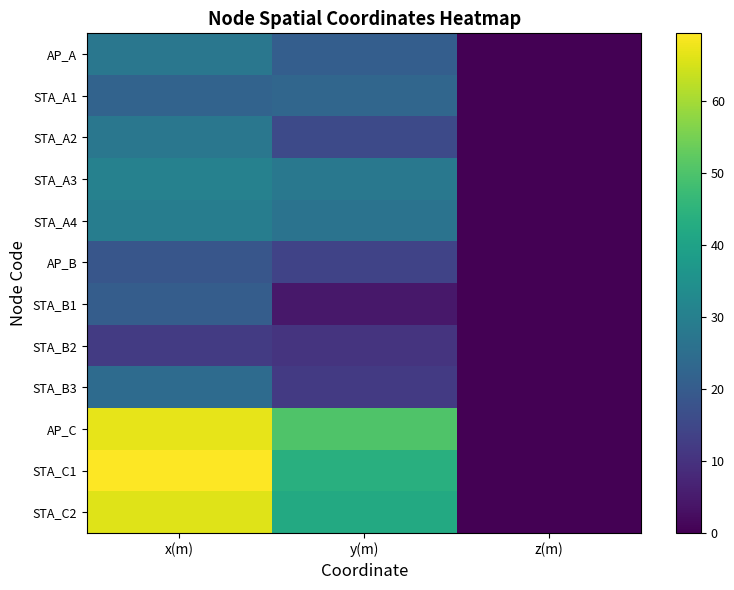

Reading left to right, transcribe all the data shown in this chart.

AP_A: x(m)=27.6	y(m)=20.7	z(m)=0.0
STA_A1: x(m)=22.1	y(m)=22.8	z(m)=0.0
STA_A2: x(m)=27.6	y(m)=15.5	z(m)=0.0
STA_A3: x(m)=30.4	y(m)=27.7	z(m)=0.0
STA_A4: x(m)=29.3	y(m)=26.5	z(m)=0.0
AP_B: x(m)=18.5	y(m)=13.9	z(m)=0.0
STA_B1: x(m)=20.3	y(m)=4.6	z(m)=0.0
STA_B2: x(m)=12.0	y(m)=10.5	z(m)=0.0
STA_B3: x(m)=24.3	y(m)=11.9	z(m)=0.0
AP_C: x(m)=66.8	y(m)=50.1	z(m)=0.0
STA_C1: x(m)=69.3	y(m)=43.6	z(m)=0.0
STA_C2: x(m)=66.1	y(m)=42.0	z(m)=0.0